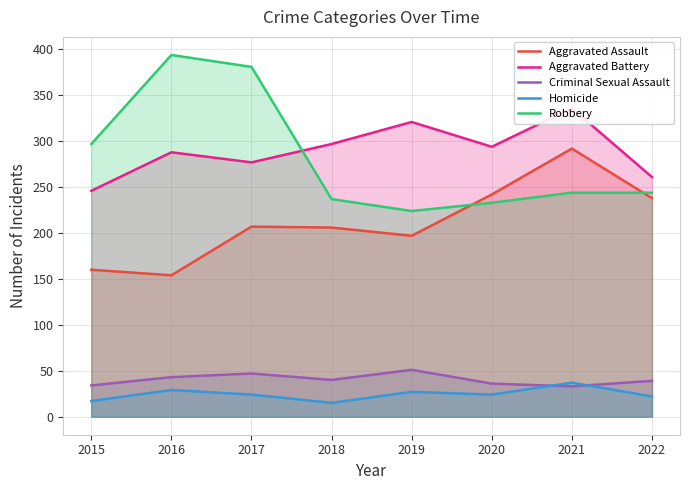

What value does the Criminal Sexual Assault series have at 2015, to the nearest 10?

30